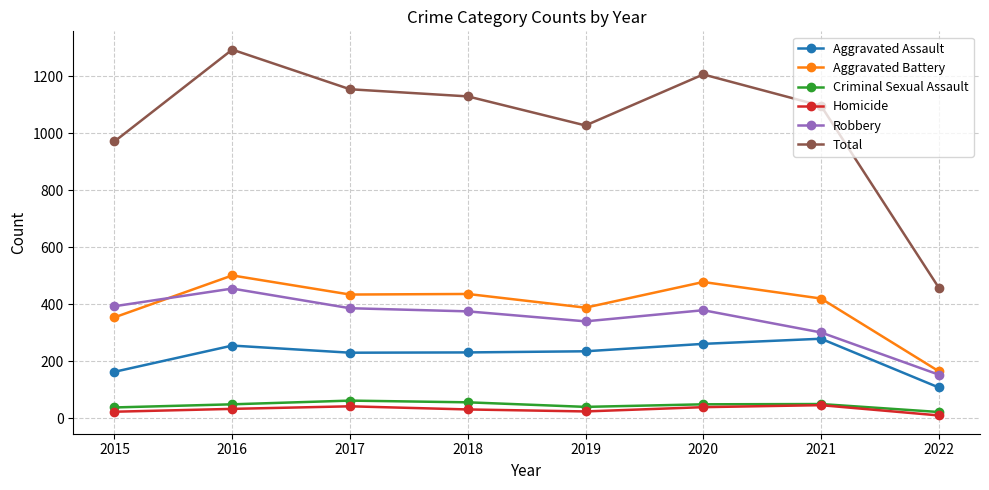

Which series has the largest total across all categories?

Total